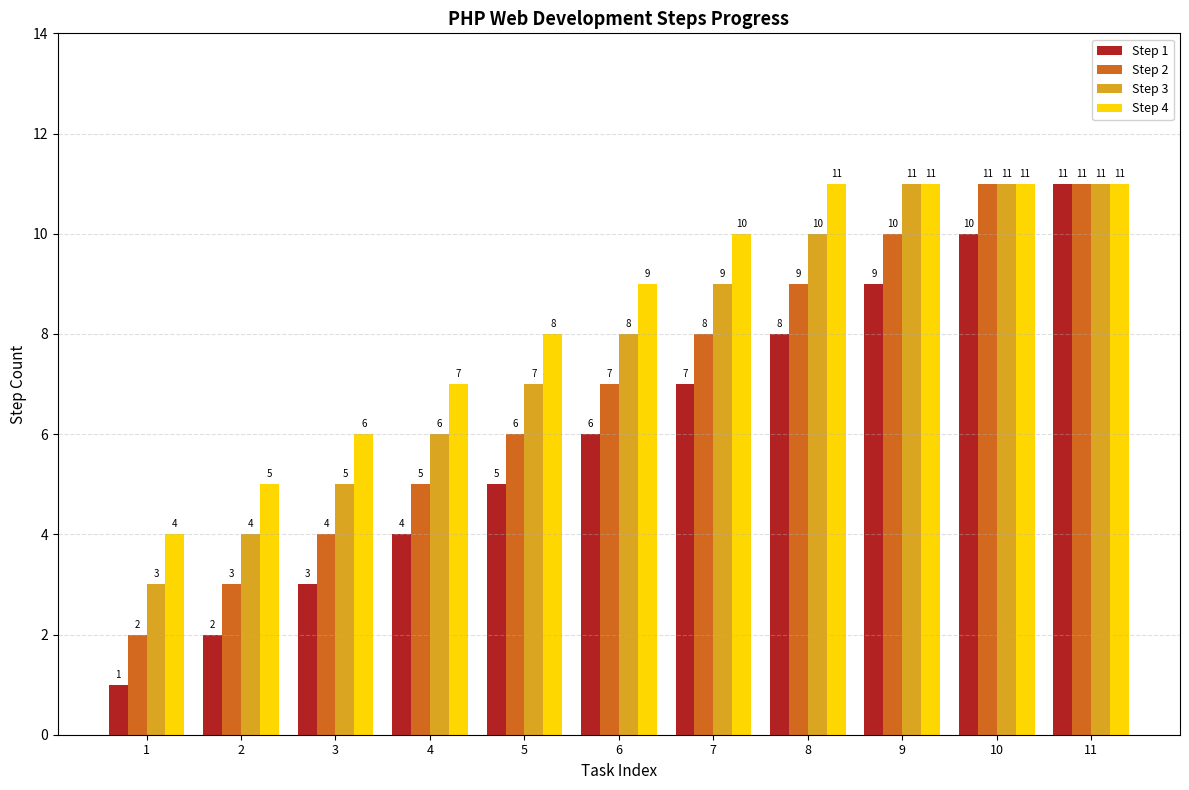

What are all the series names shown in the legend?

Step 1, Step 2, Step 3, Step 4